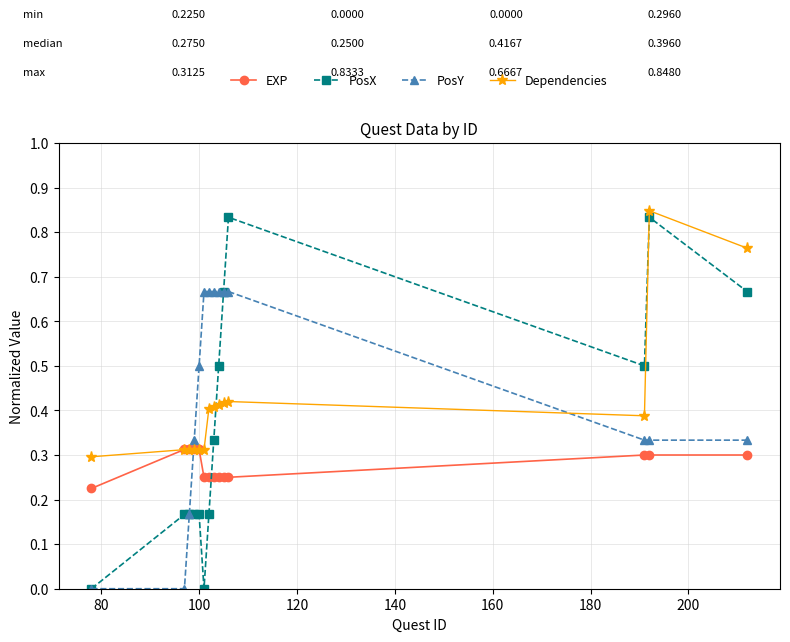

True or false: PosX has more than 1 points higher than both neighbors.

True